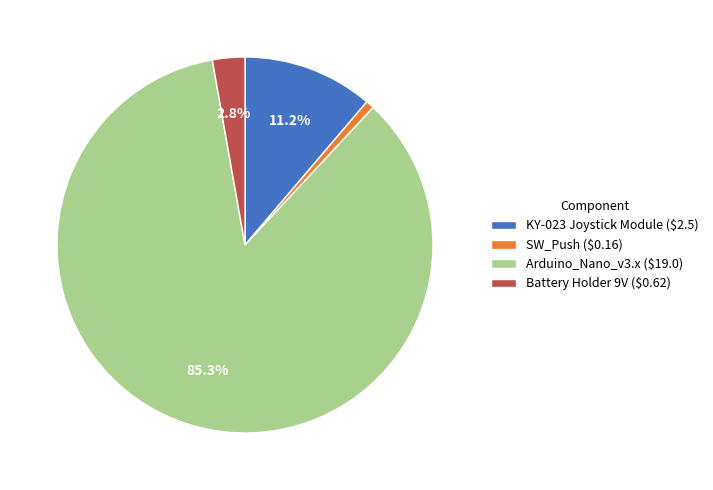

How many slices are in this pie chart?

4